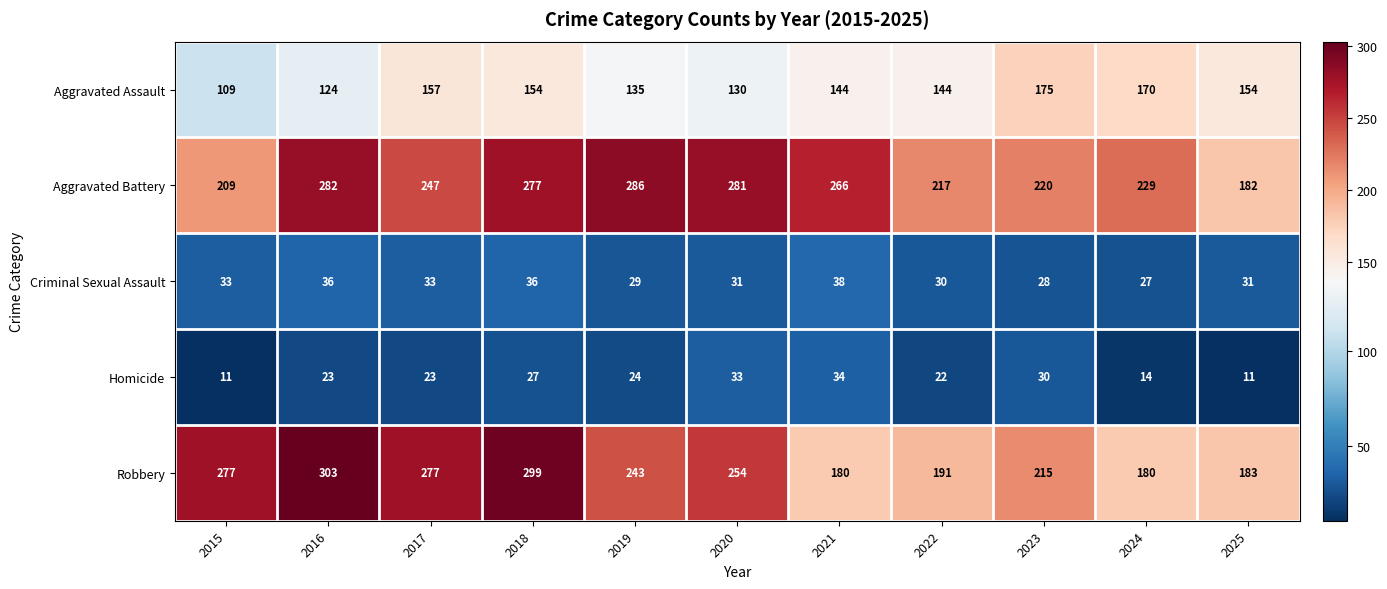

List the series in order of their peak value, lowest first.

Homicide, Criminal Sexual Assault, Aggravated Assault, Aggravated Battery, Robbery